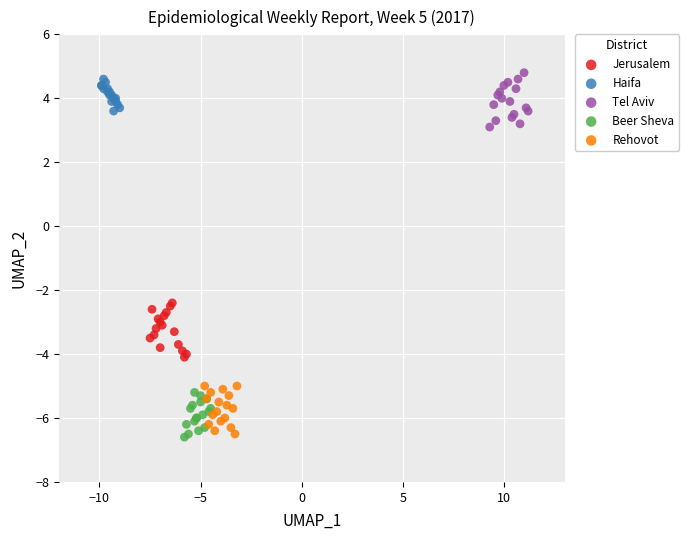

What are all the series names shown in the legend?

Jerusalem, Haifa, Tel Aviv, Beer Sheva, Rehovot